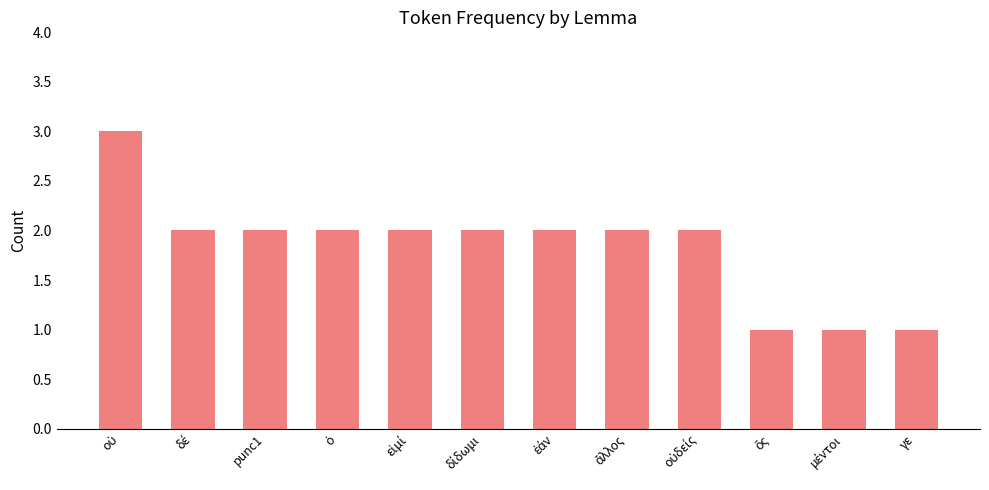

What is the greatest value displayed?

3